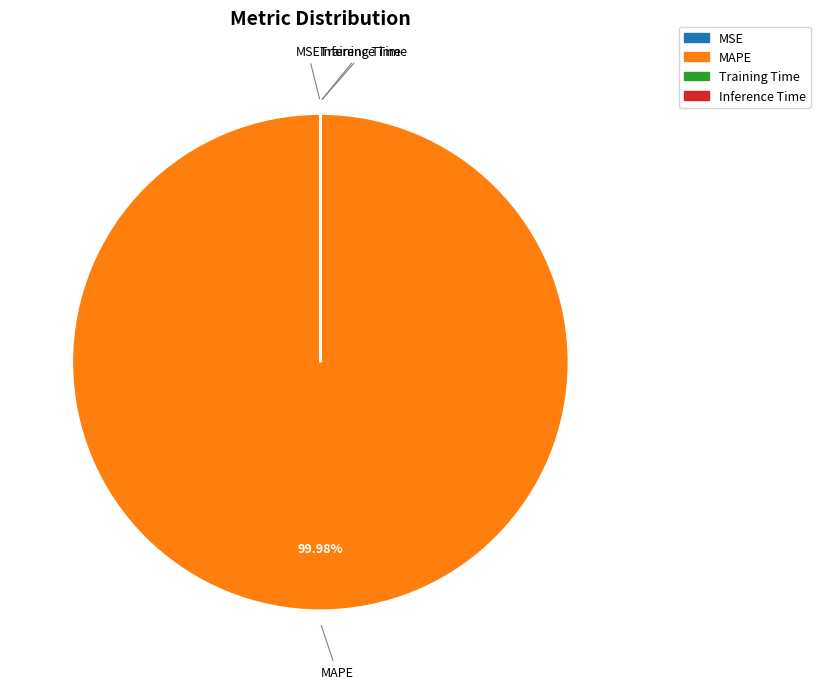

Which slice represents more than half of the pie?

MAPE